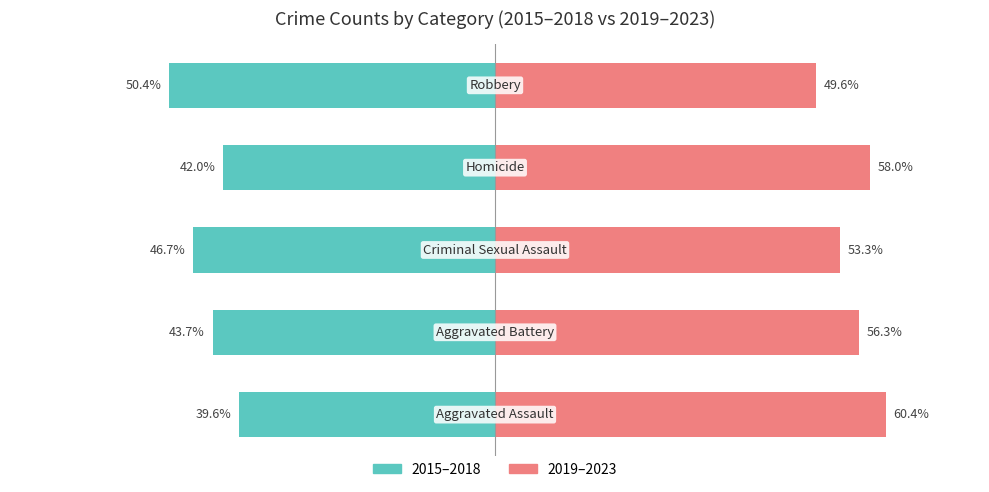

Reading right to left, what are all the values shown in this chart?

2015–2018: 0=-50.4	−20=-42.0	−40=-46.7	−60=-43.7	−80=-39.6
2019–2023: 0=49.6	−20=58.0	−40=53.3	−60=56.3	−80=60.4